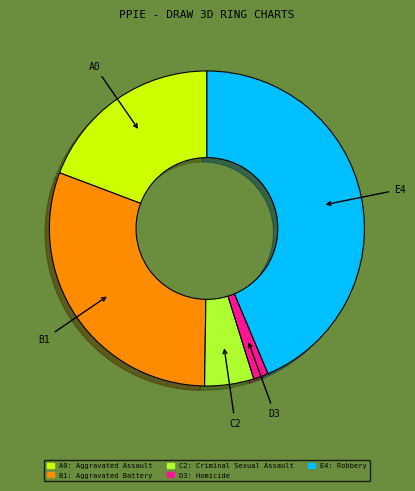

The A0 slice represents 19% of the pie. True or false?

True